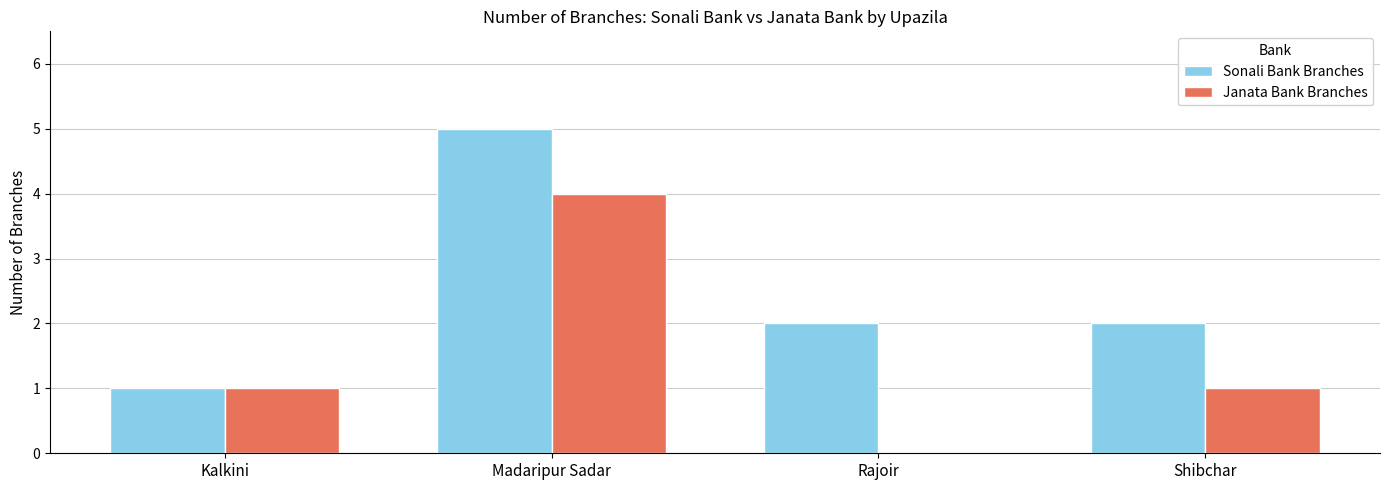

True or false: Janata Bank Branches has a value of 0 at Kalkini.

False